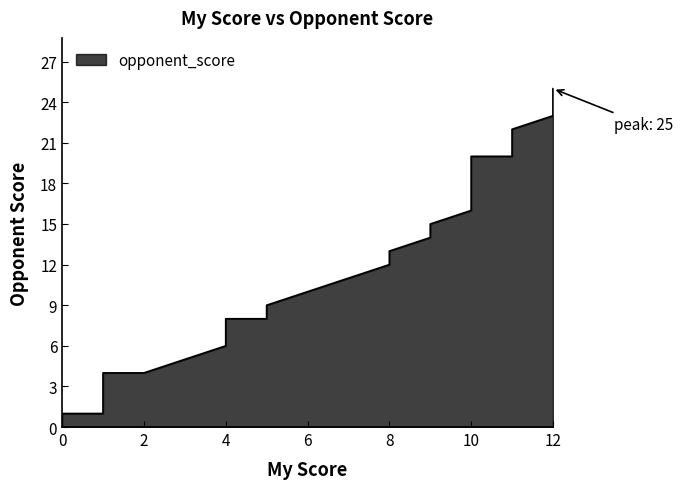

Is it true that the value at 5 is 9?

True